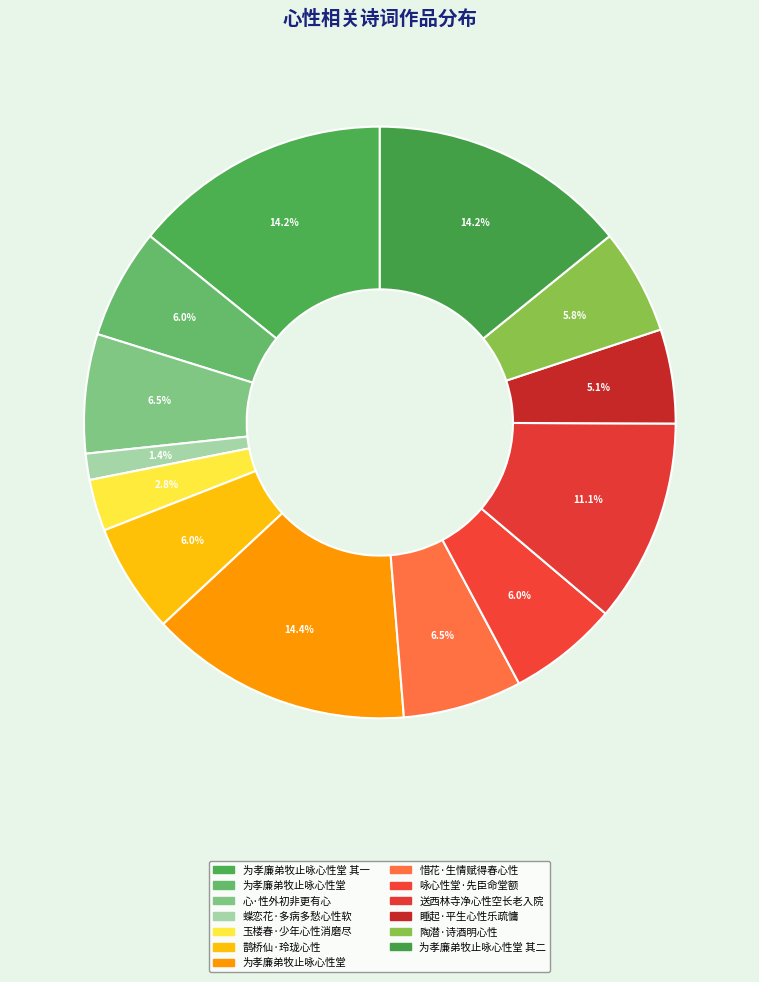

Count the number of slices in the pie.

13